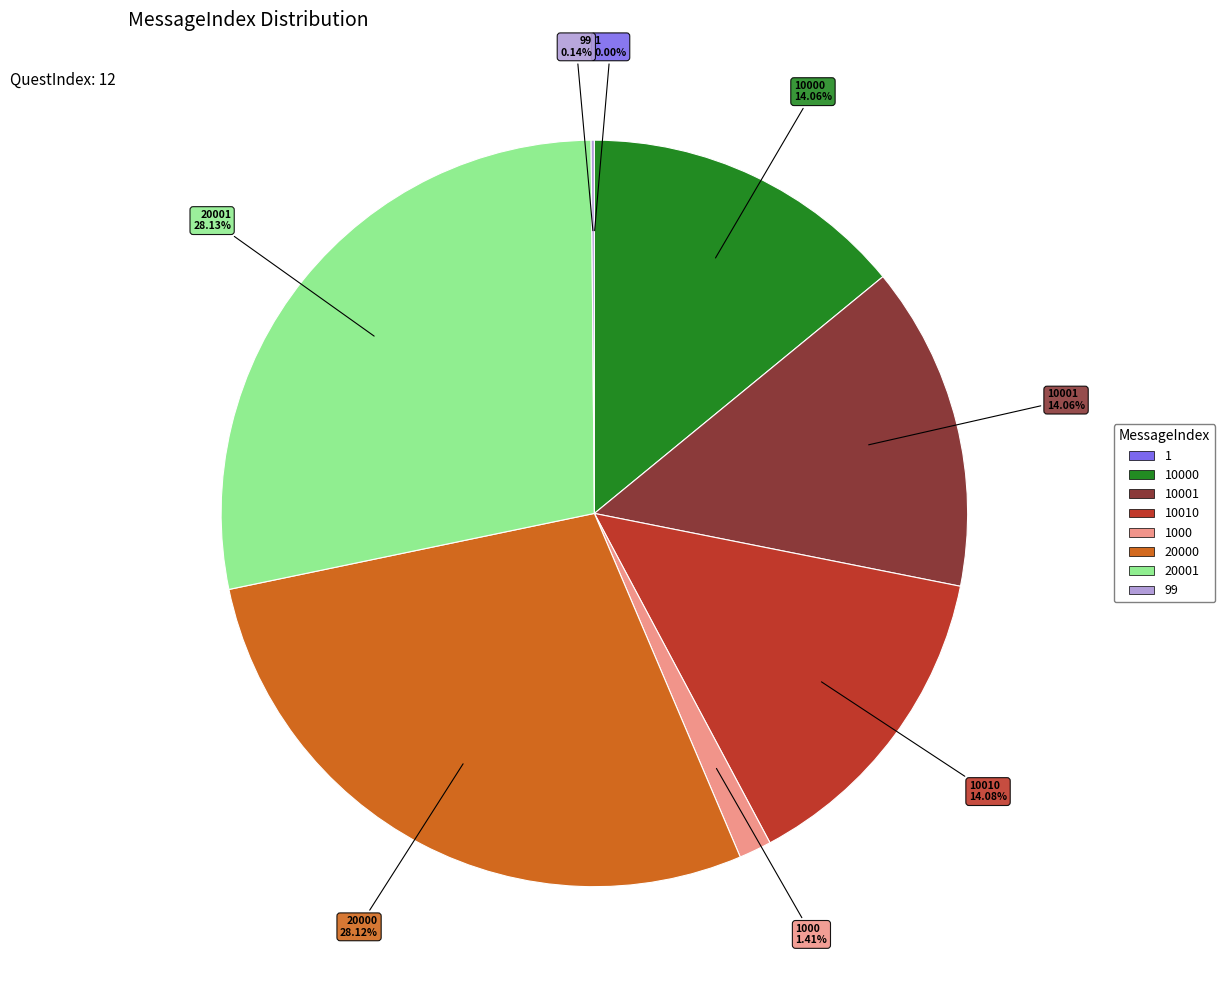

Is there a majority slice in this chart?

No